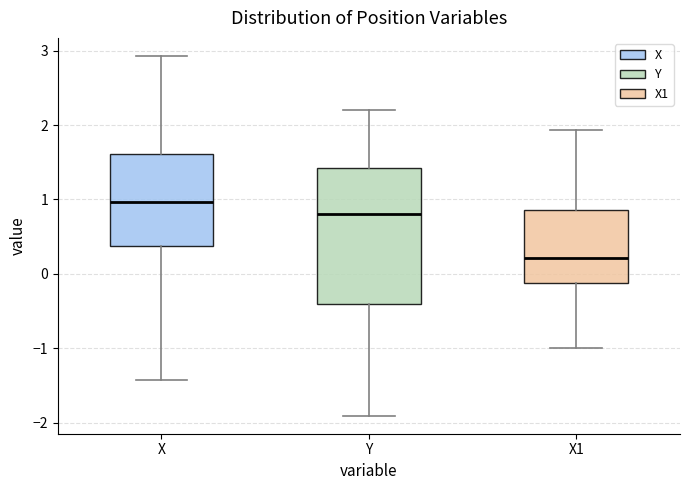

Reading left to right, read every box against the y-axis: the position of its median line, the range the box covers, and the ends of its whiskers. The values are not printed on the chart, so give them approximately, as read against the axis.

X: median 1.0, box 0.4 to 1.6, whiskers -1.4 to 2.9
Y: median 0.8, box -0.4 to 1.4, whiskers -1.9 to 2.2
X1: median 0.2, box -0.1 to 0.9, whiskers -1.0 to 1.9